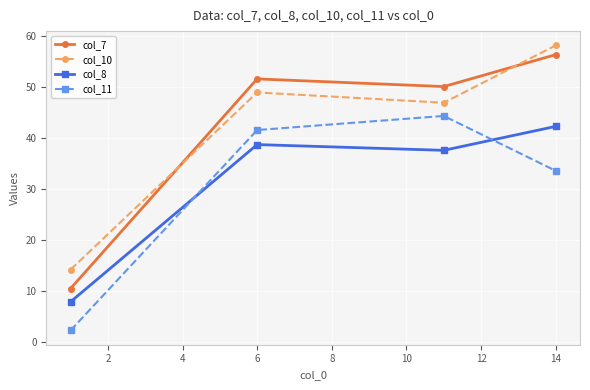

How many interior local valleys does the col_7 series have?

1